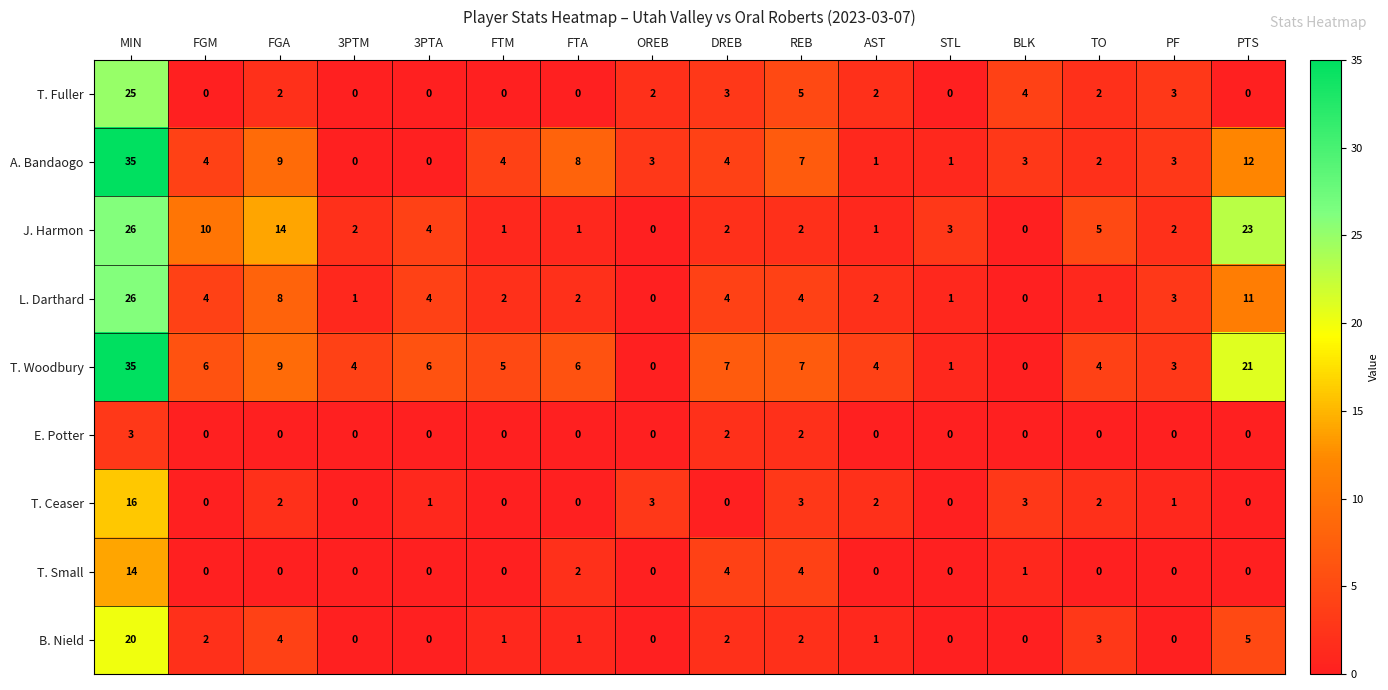

What is the difference between the maximum and second lowest values in the J. Harmon series?

26